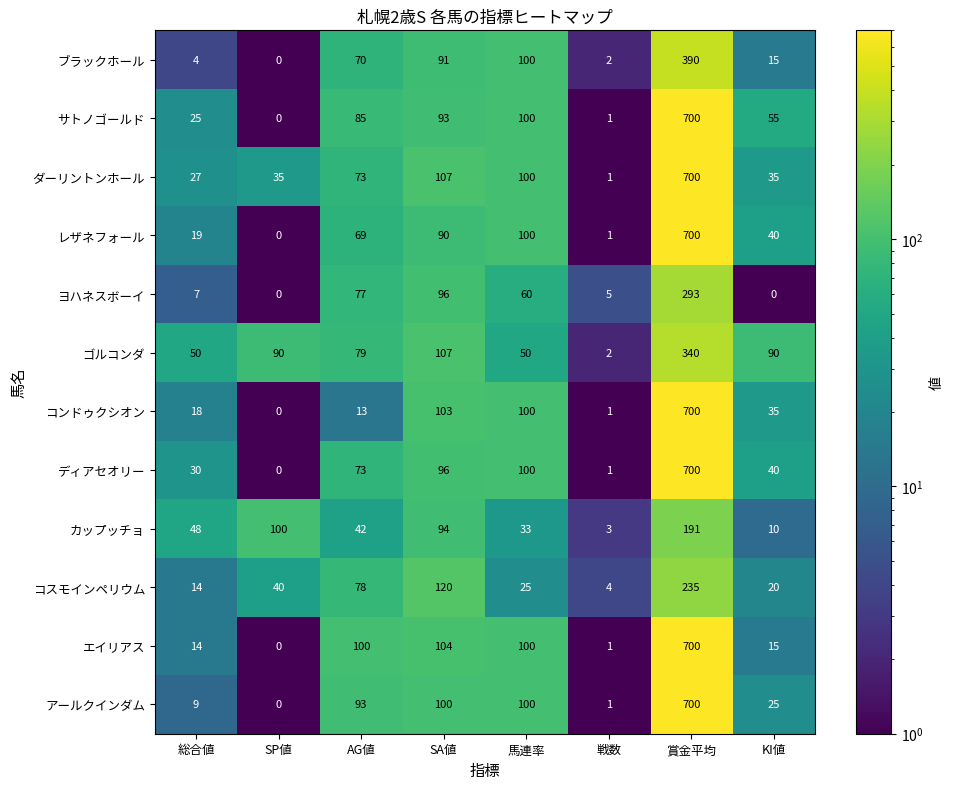

The value of エイリアス at 戦数 is 1. True or false?

True